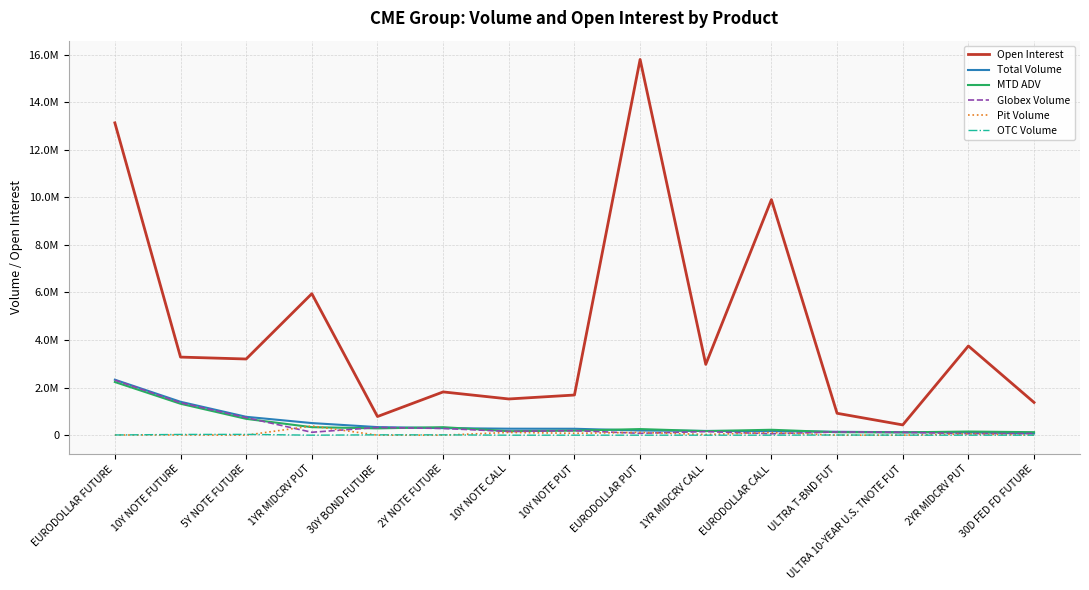

What are all the series names shown in the legend?

Open Interest, Total Volume, MTD ADV, Globex Volume, Pit Volume, OTC Volume